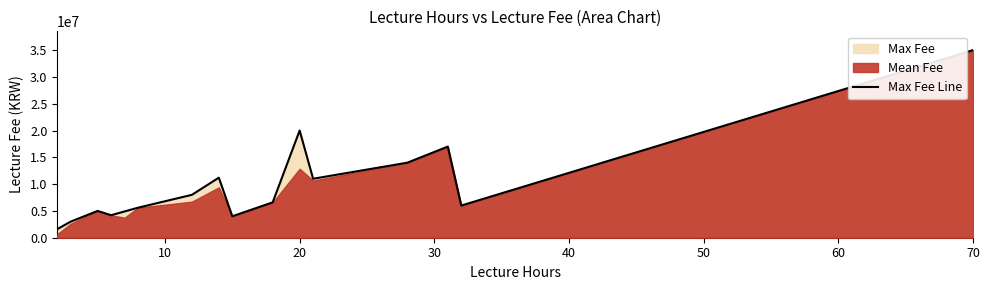

What is the maximum value for Max Fee Line?

35000000